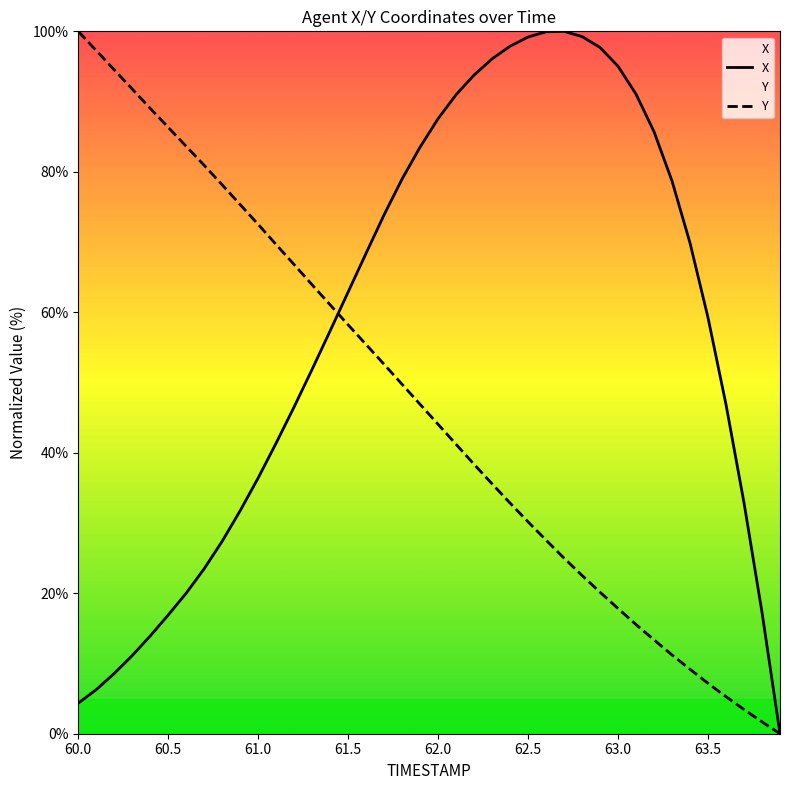

At which category is the sum across all series the highest?

62.1